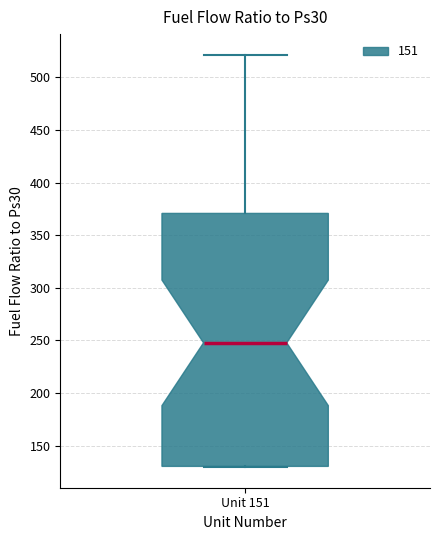

Read this box plot against the y-axis: the position of the median line, the range covered by the box, and the ends of both whiskers. The values are not printed on the chart, so give them approximately, as read against the axis.

median 250, box 130 to 370, whiskers 130 to 520